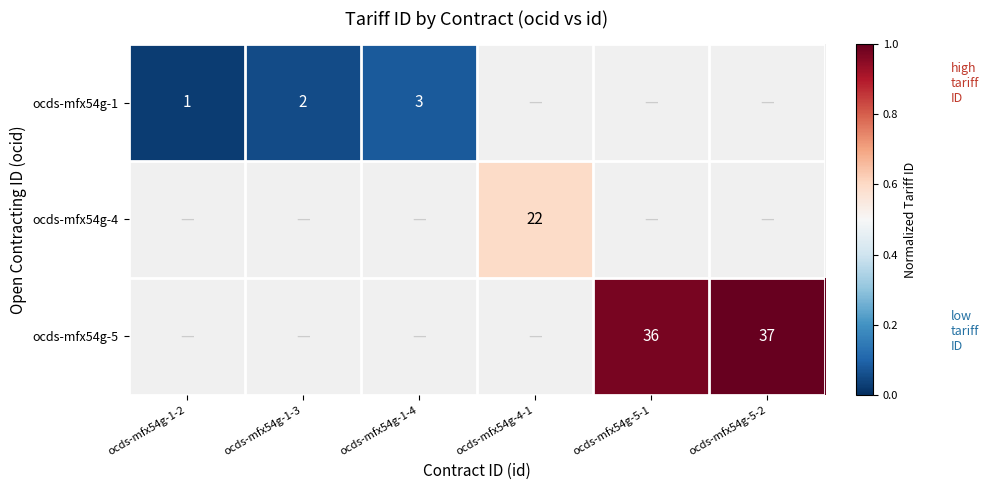

How many categories are shown in the chart?

6